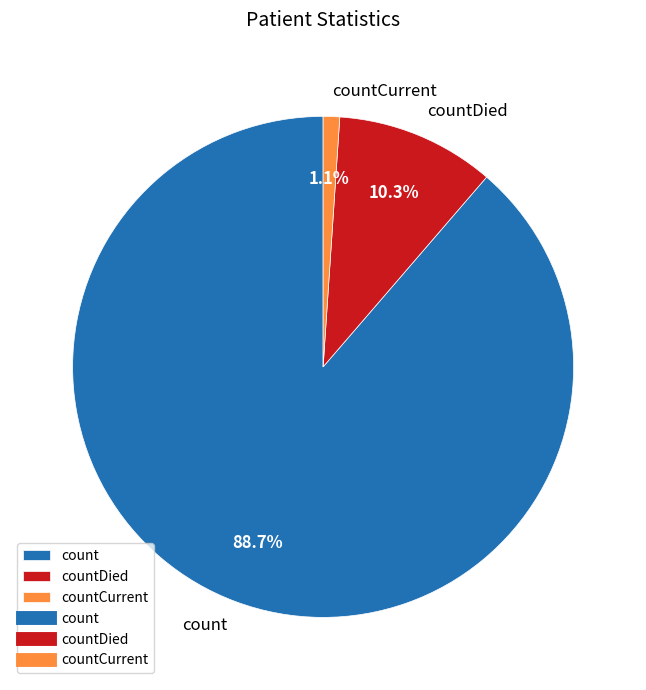

To the nearest percent, what is the difference between the countDied and count slice percentages?

78%